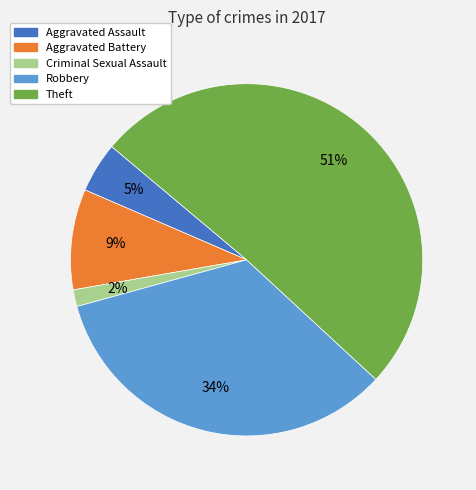

To the nearest percent, what is the combined percentage of Aggravated Battery and Criminal Sexual Assault?

11%